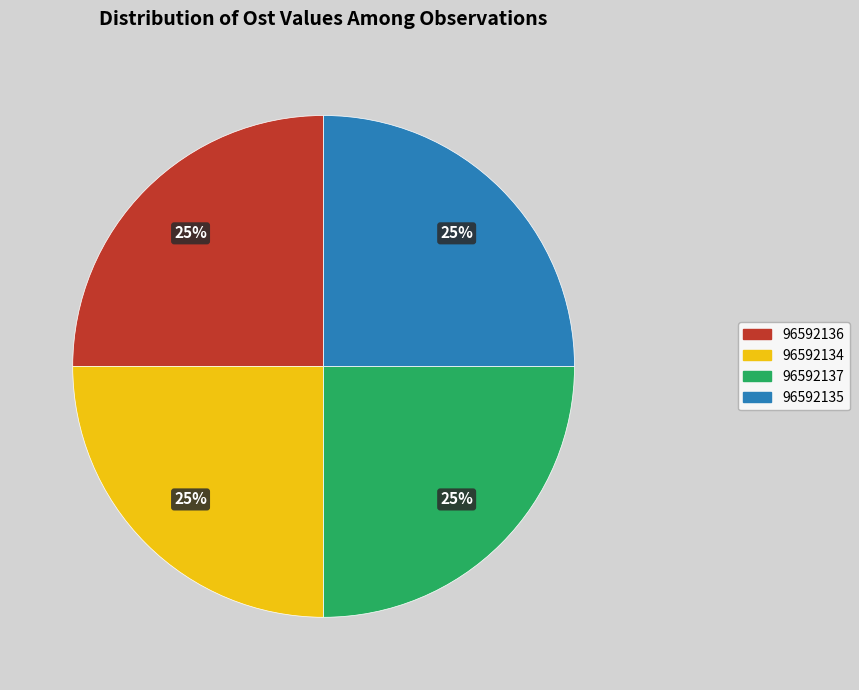

To the nearest percent, what is the average slice percentage?

25%